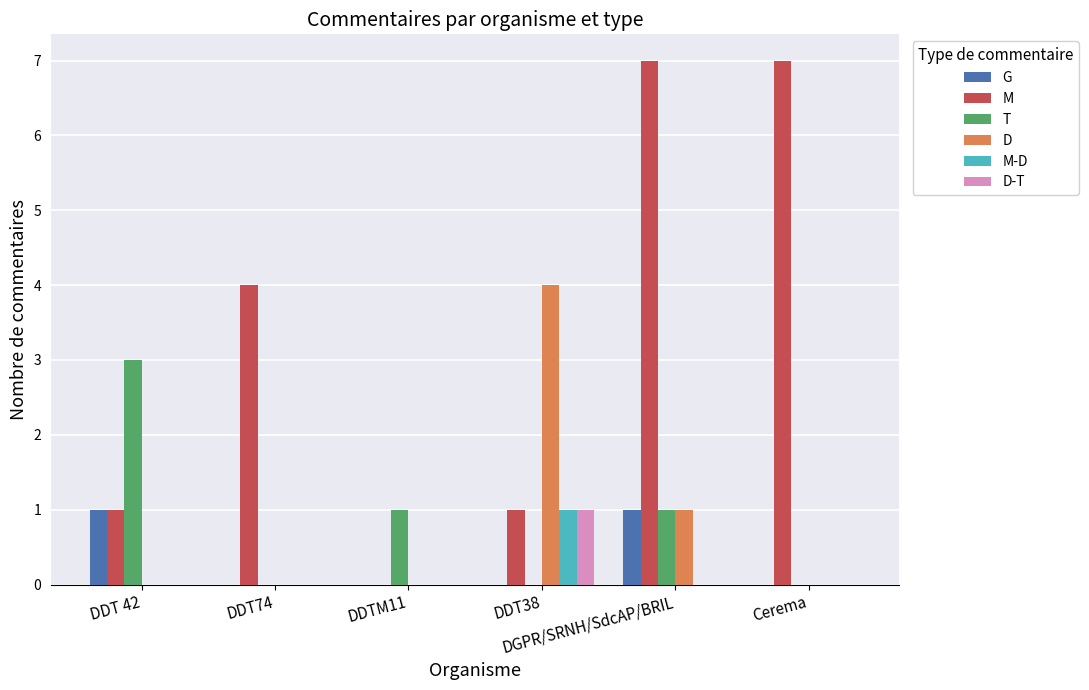

At which category is the sum across all series the highest?

DGPR/SRNH/SdcAP/BRIL